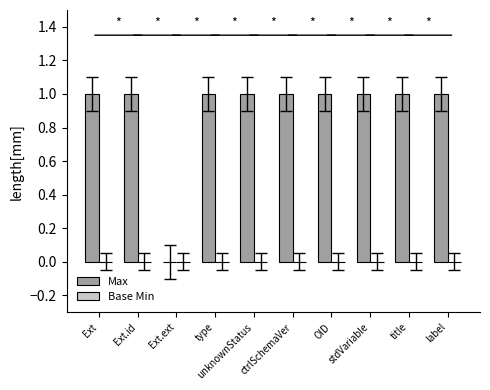

Are the bars horizontal?

No